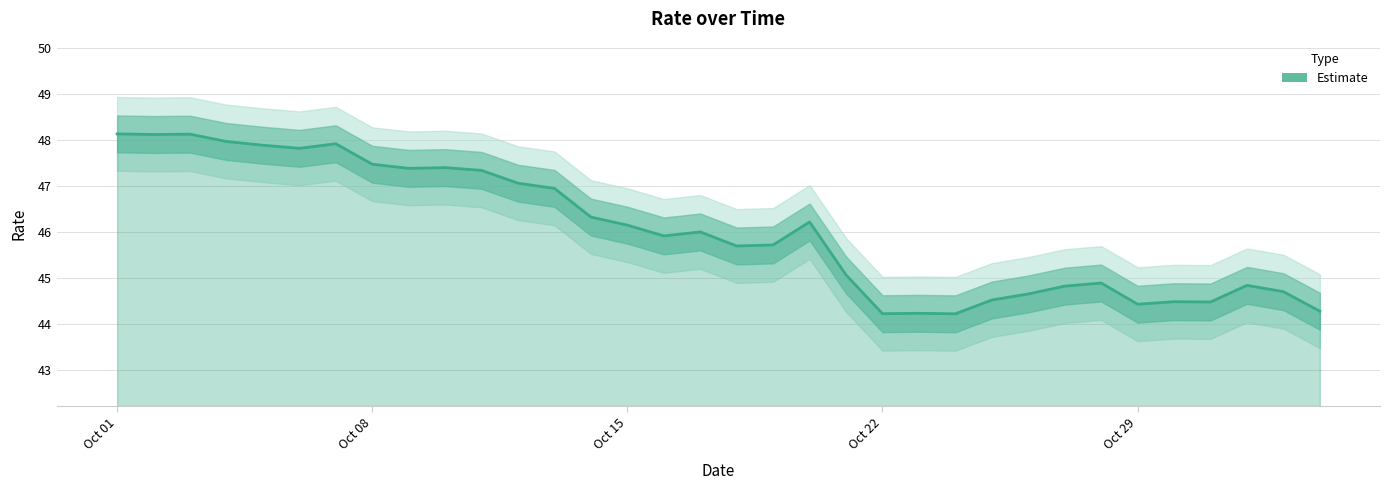

True or false: the data shows 27.6 at 32.

False